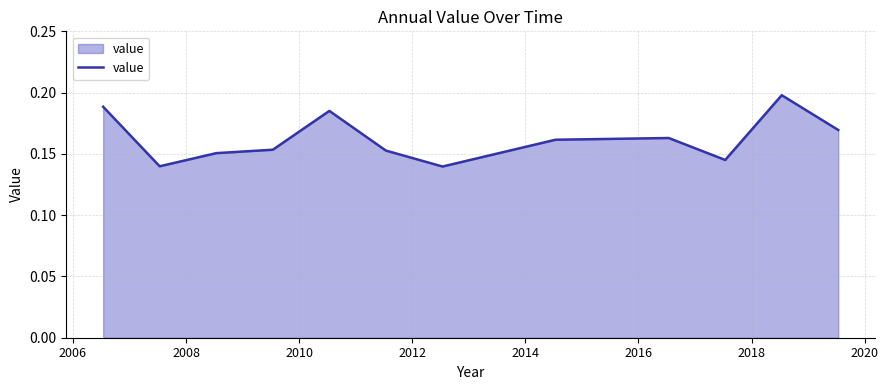

Is this an area chart (filled region under the line)?

Yes